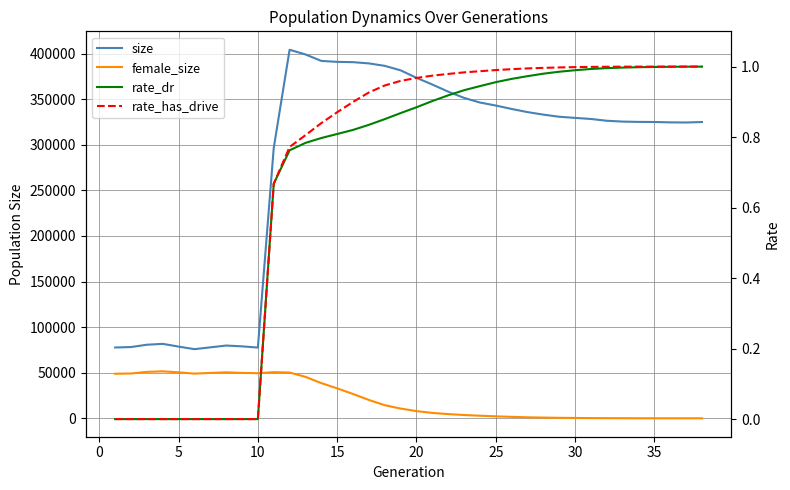

What is the value of the rate_has_drive point at the 33rd from the left?

1.0